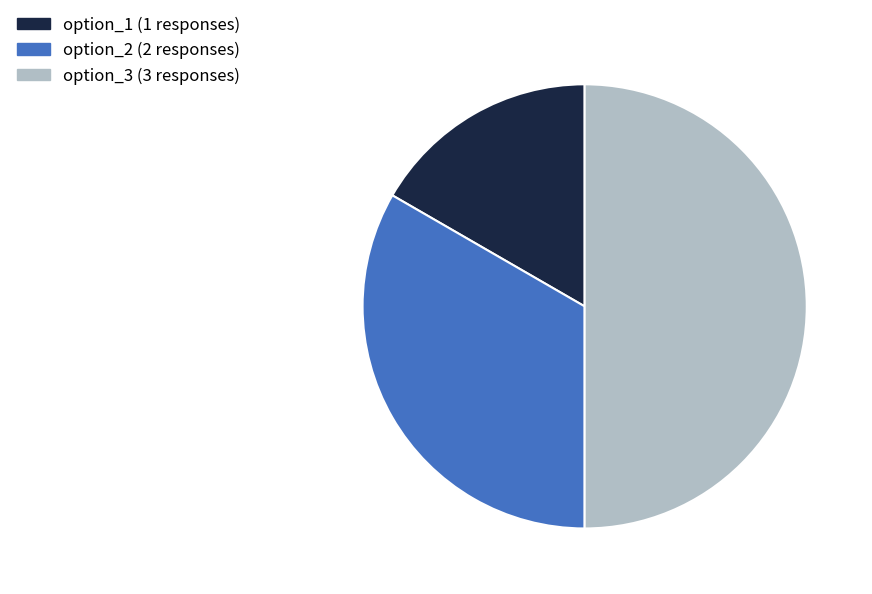

Approximately how many times larger is the value at option_2 compared to option_3?

0.7